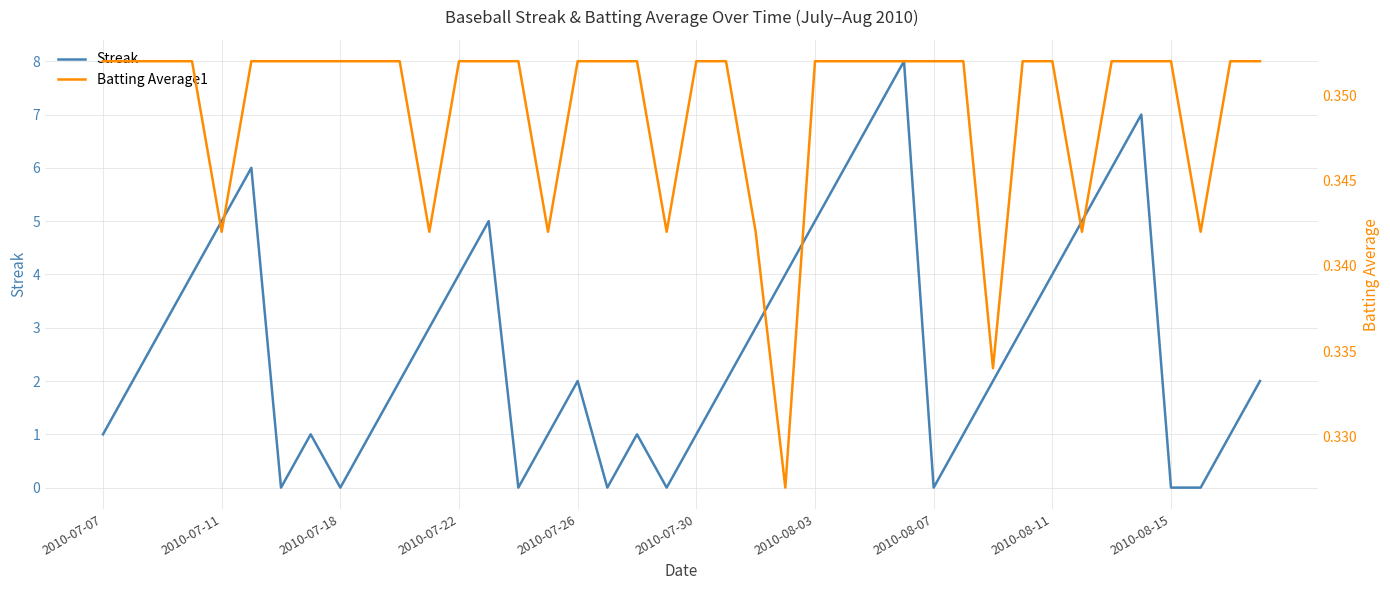

What is the total value across all series at 2010-07-07?

1.4